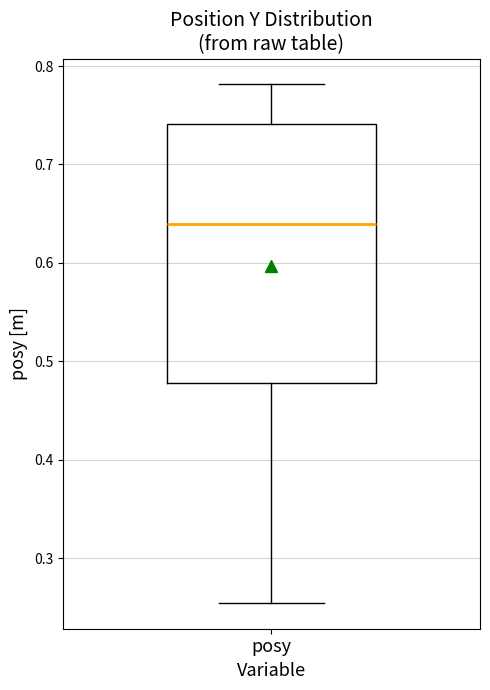

Transcribe this box plot: give where the median line is, the range the box spans, and where the two whiskers end, as read against the y-axis. The values are not printed on the chart, so give them approximately, as read against the axis.

median 0.64, box 0.48 to 0.74, whiskers 0.25 to 0.78